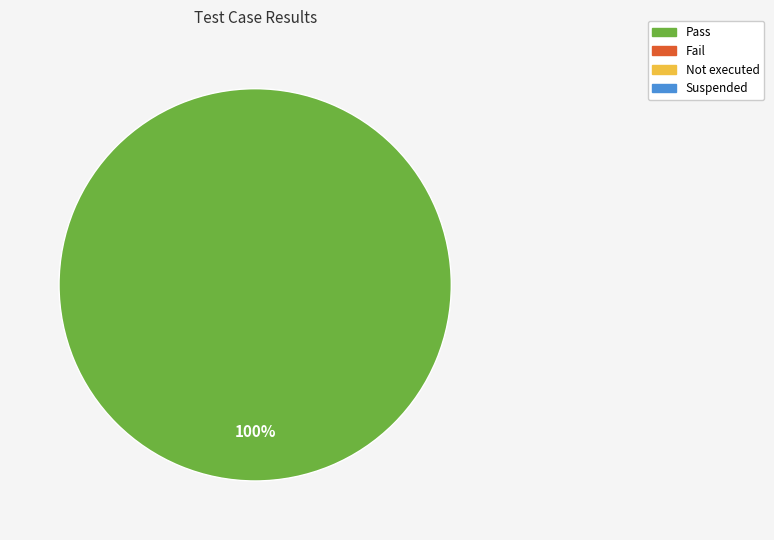

Does any single category account for the majority?

Yes